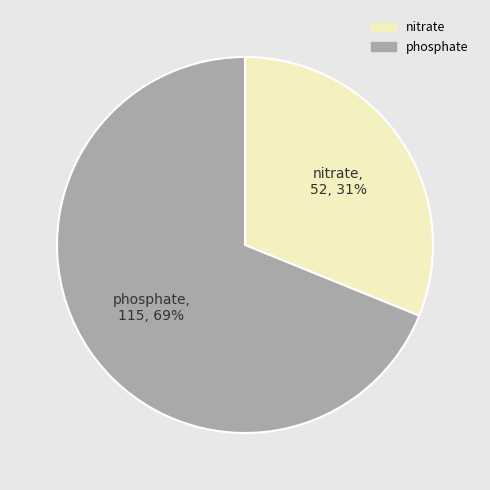

True or false: phosphate accounts for 69% of the total.

True